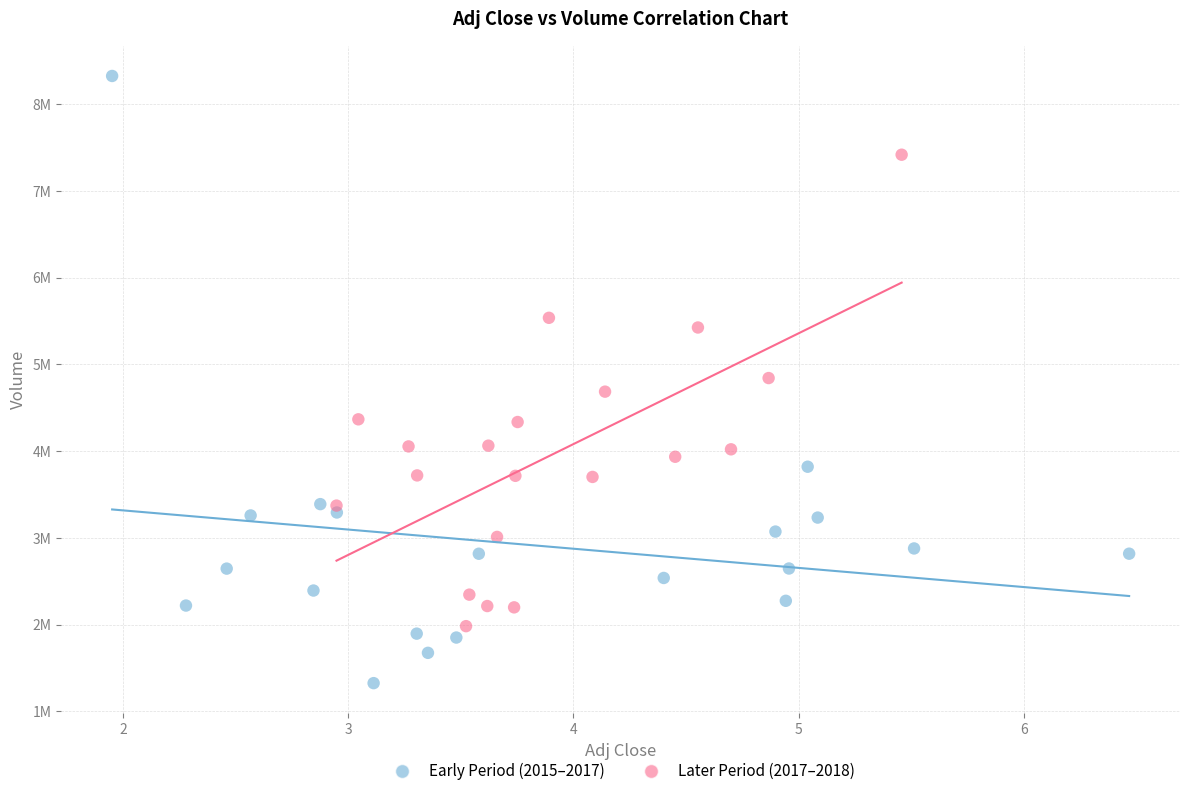

Which series has the largest Y range (max minus min)?

Early Period (2015–2017)